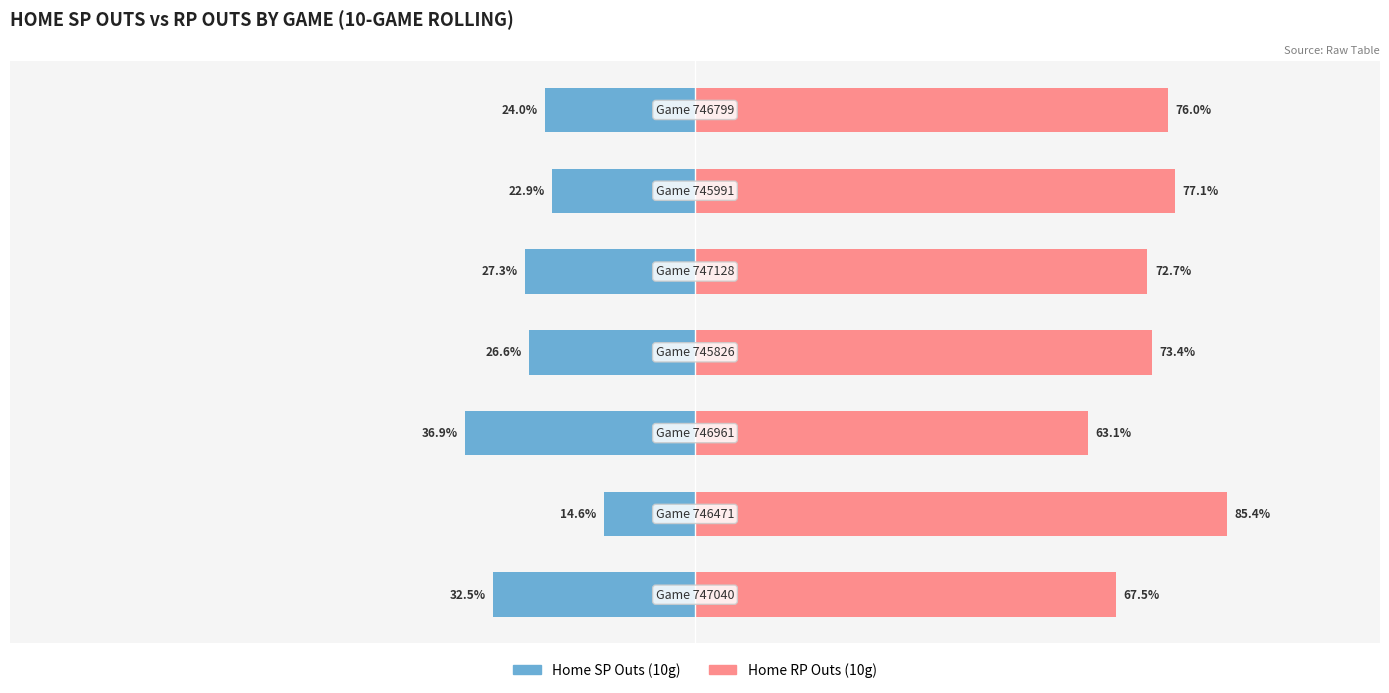

Reading left to right, what are all the values shown in this chart?

Home SP Outs (10g): -32.5	-14.6	-36.9	-26.6	-27.3	-22.9	-24.0
Home RP Outs (10g): 67.5	85.4	63.1	73.4	72.7	77.1	76.0